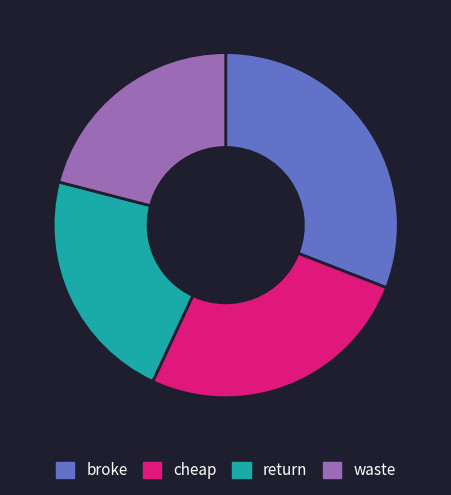

Do return and waste together represent more than half of the pie?

No